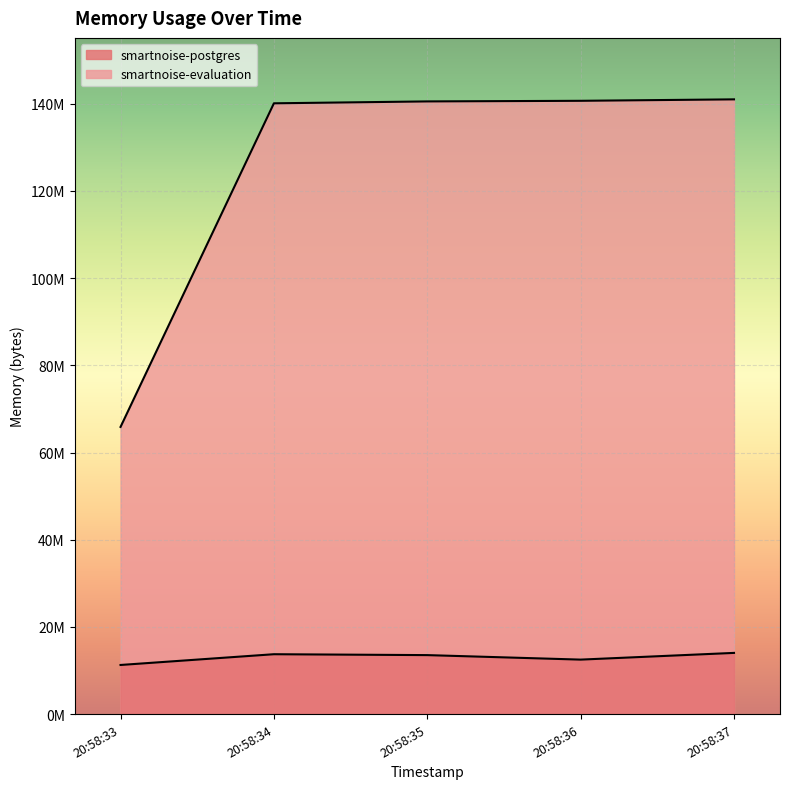

What is the sum of the smartnoise-postgres values at 20:58:33 and 20:58:35?

24797184